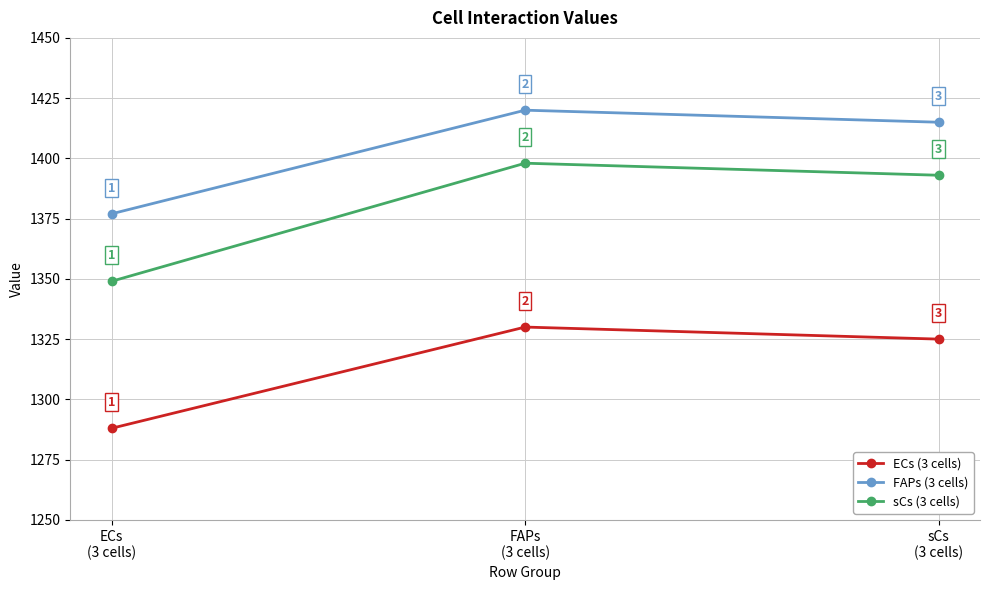

Reading left to right, what are all the values shown in this chart?

ECs (3 cells): 1288	1330	1325
FAPs (3 cells): 1377	1420	1415
sCs (3 cells): 1349	1398	1393